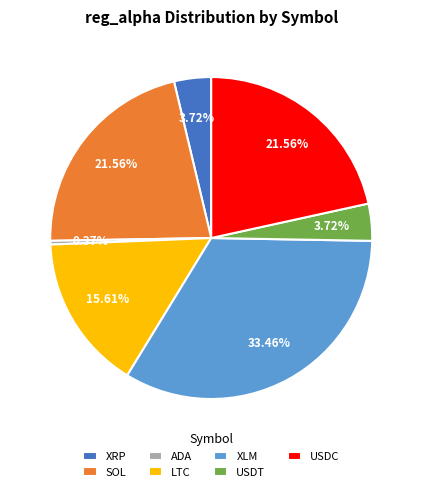

Combined, do XLM and ADA account for over 50%?

No